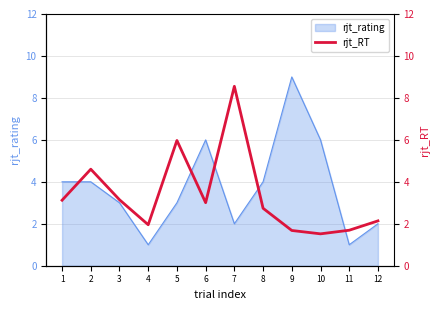

Rank the categories by value from lowest to highest.

10, 9, 11, 4, 12, 8, 6, 1, 3, 2, 5, 7